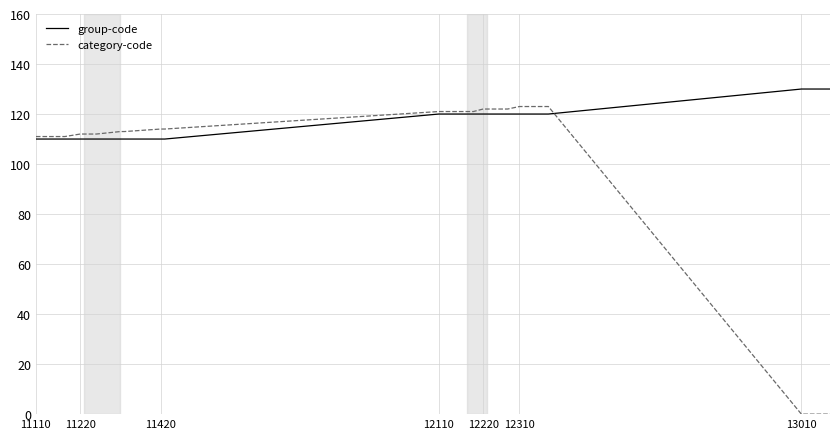

Which series has the largest range (max minus min)?

category-code